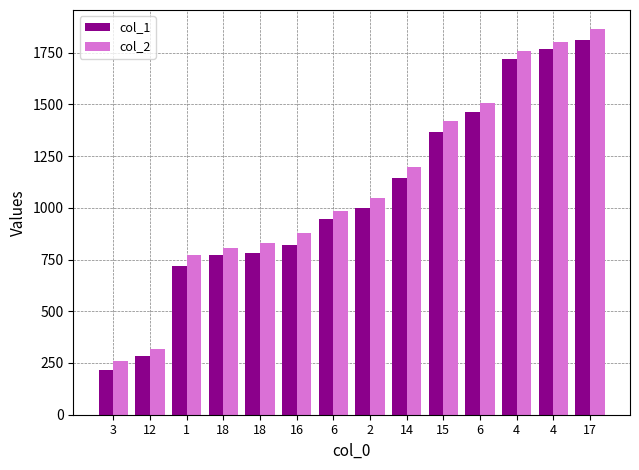

What value does the col_2 series have at 2?

1047